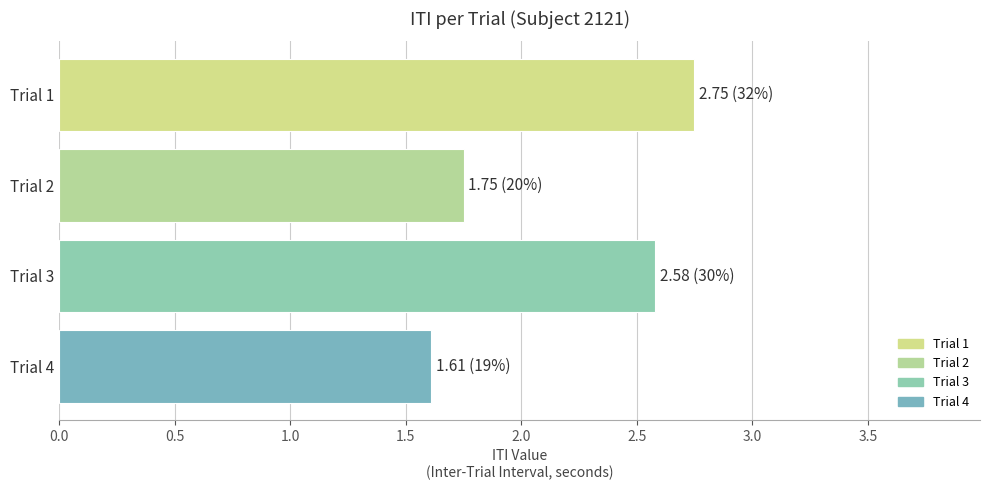

How many bars are there in total?

4